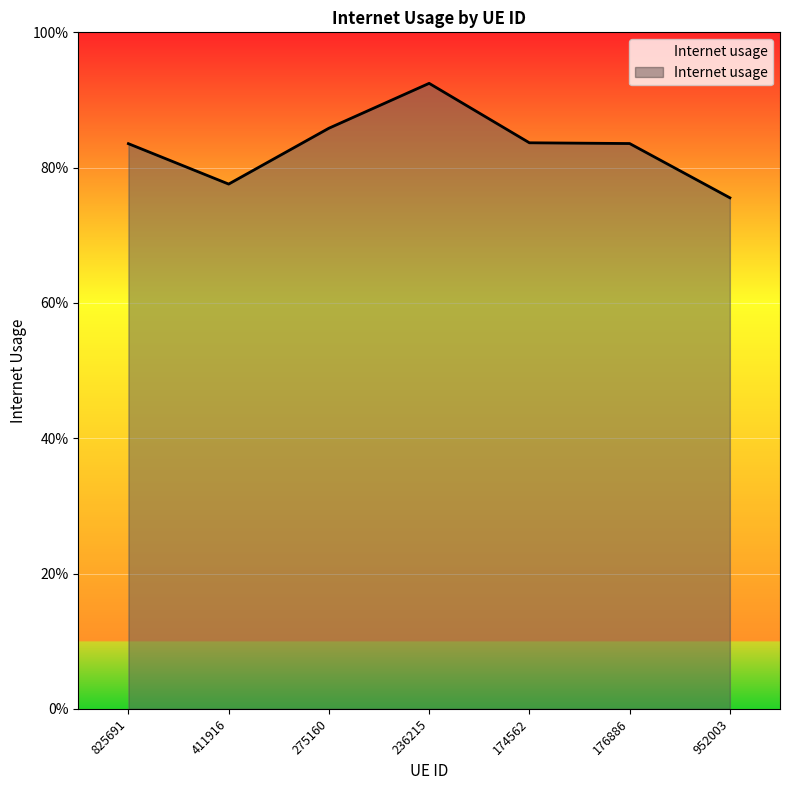

What is the label of the 7th point from the right?

825691